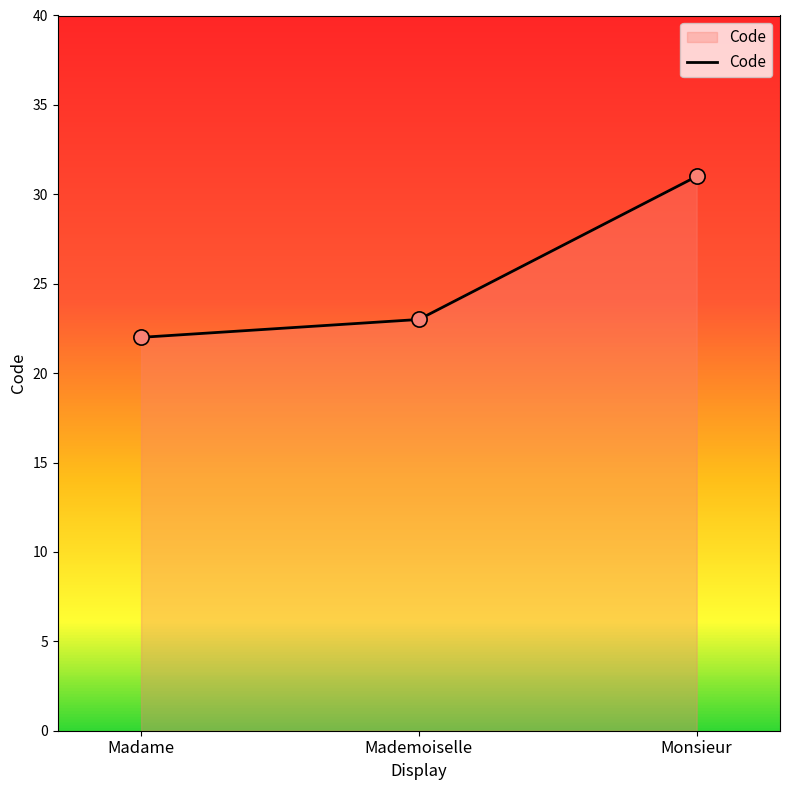

What is the ratio of the value at Madame to the value at Mademoiselle?

1.0